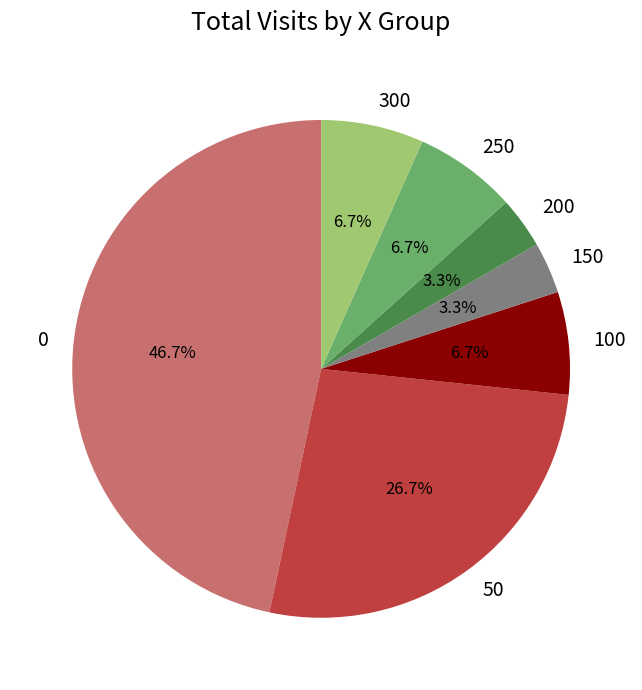

Is there any slice that represents more than half of the pie?

No